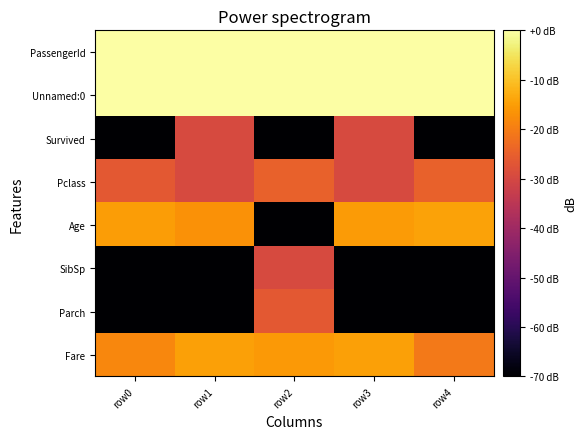

What is the difference between the highest and lowest values at row3?

100.0